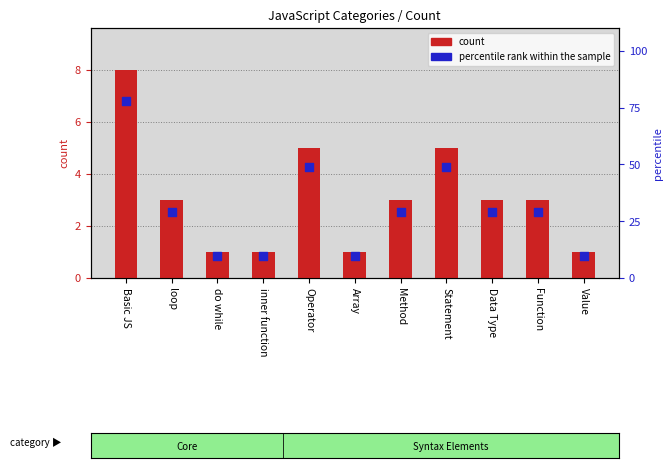

Which series contains the highest Y value?

count